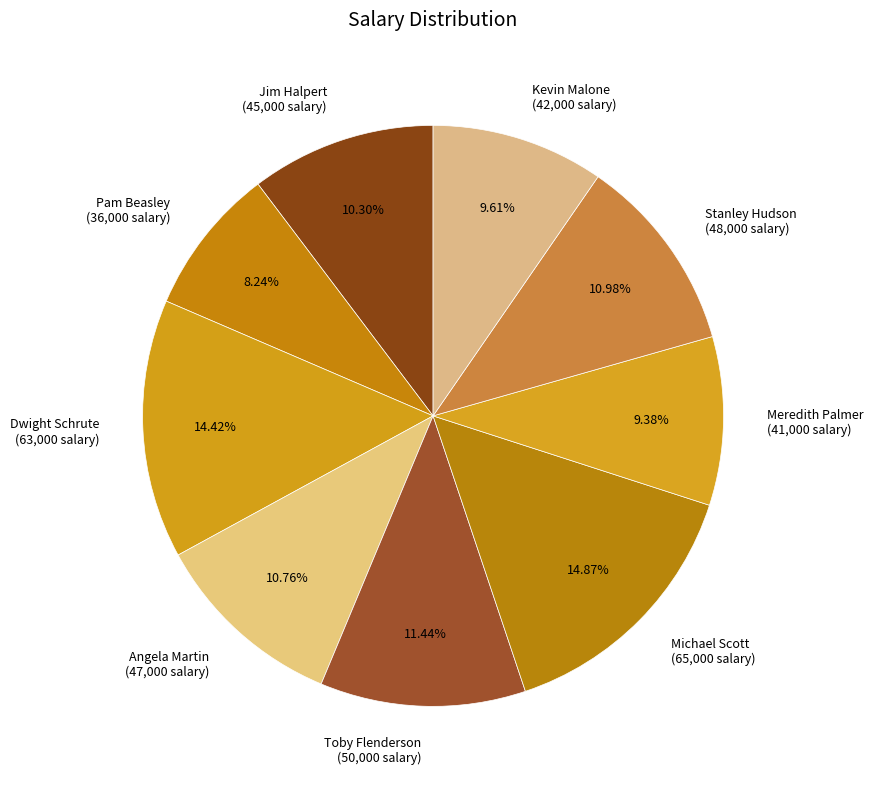

Is there any slice that represents more than half of the pie?

No